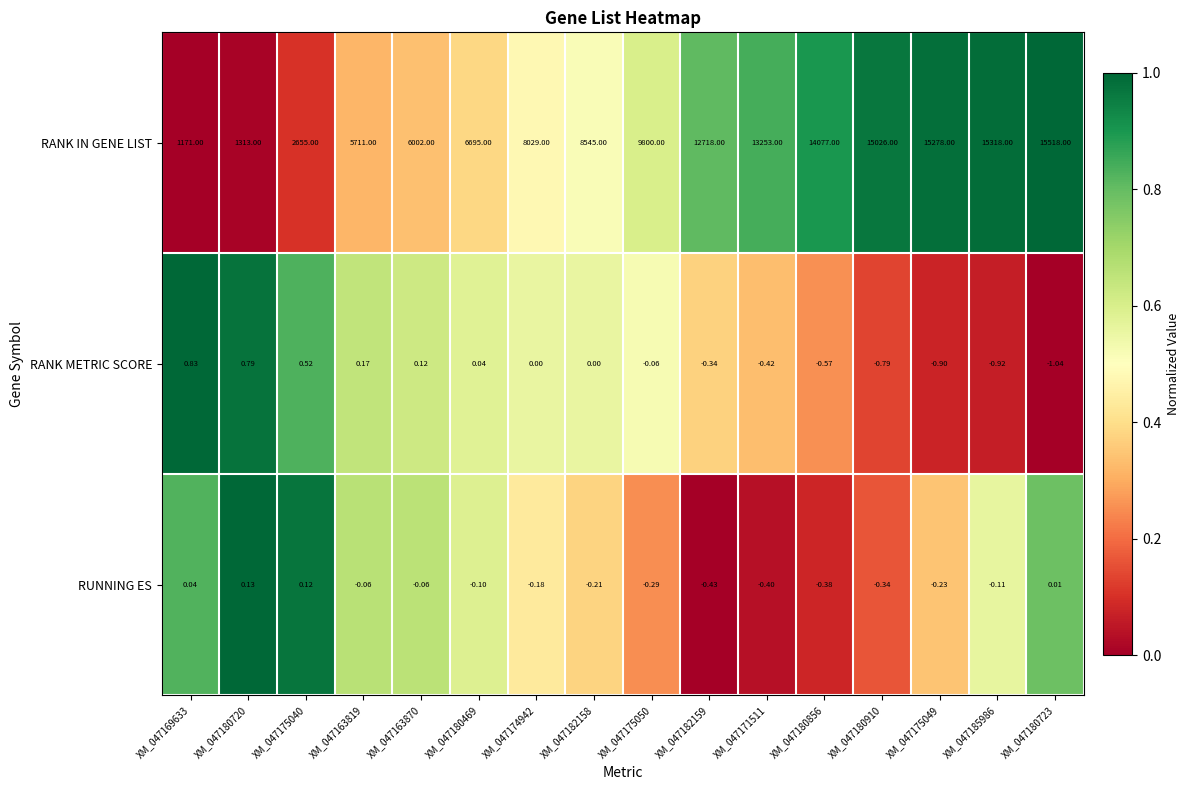

Which series has the largest range (max minus min)?

RANK IN GENE LIST